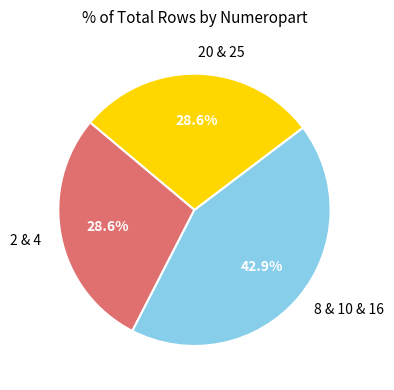

What is the largest slice in the pie chart?

8 & 10 & 16